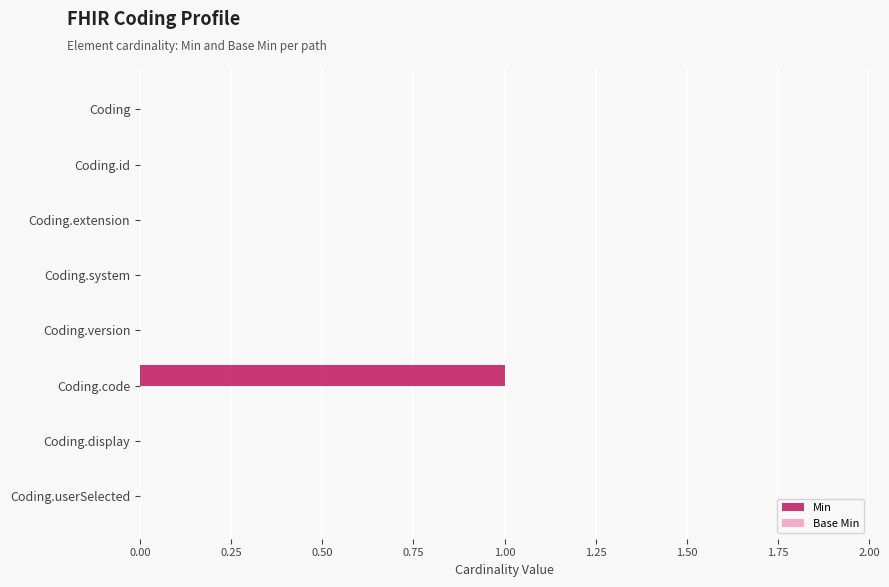

Reading bottom to top, what are all the values shown in this chart?

Coding.userSelected=0	Coding.display=0	Coding.code=1	Coding.version=0	Coding.system=0	Coding.extension=0	Coding.id=0	Coding=0